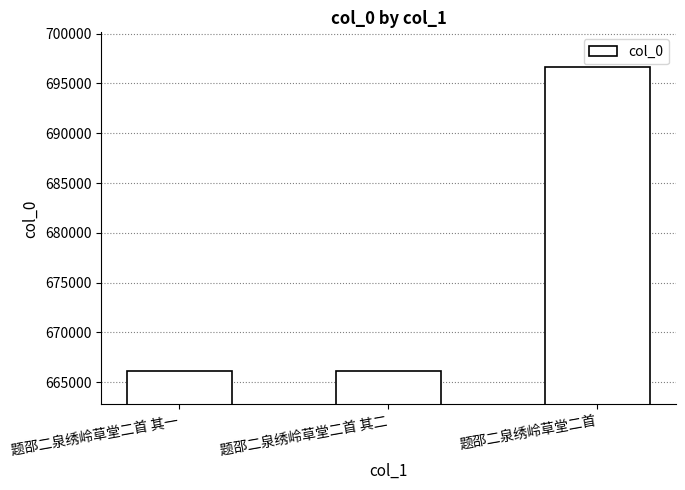

What is the value of the 1st bar from the left?

666105